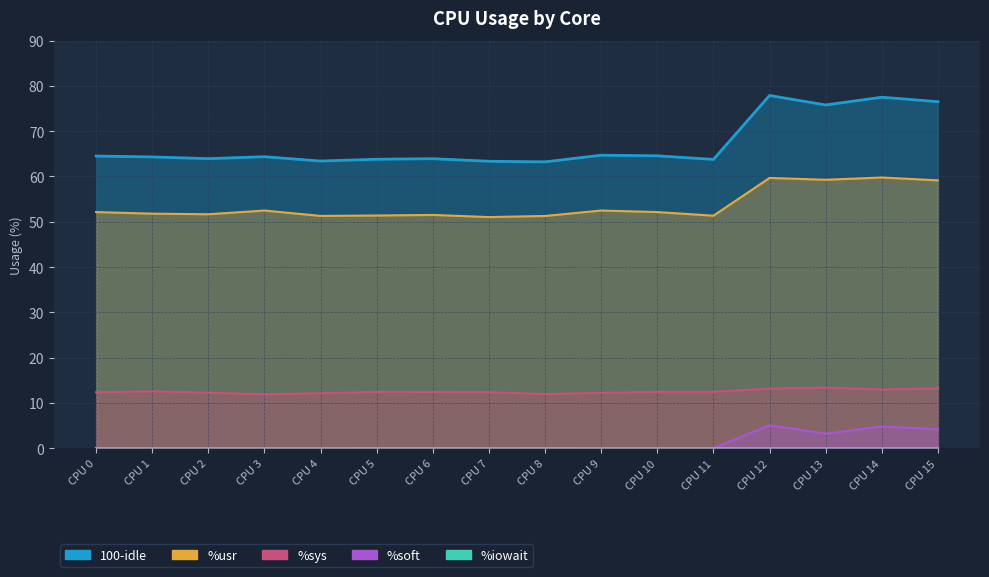

Does the chart have visible grid lines?

Yes